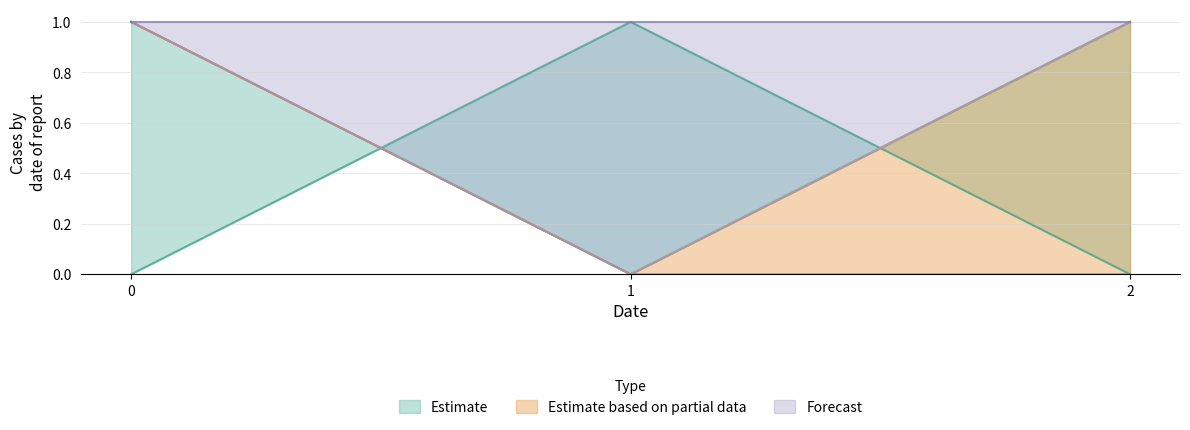

The n0 series shows 0 at 2. True or false?

False